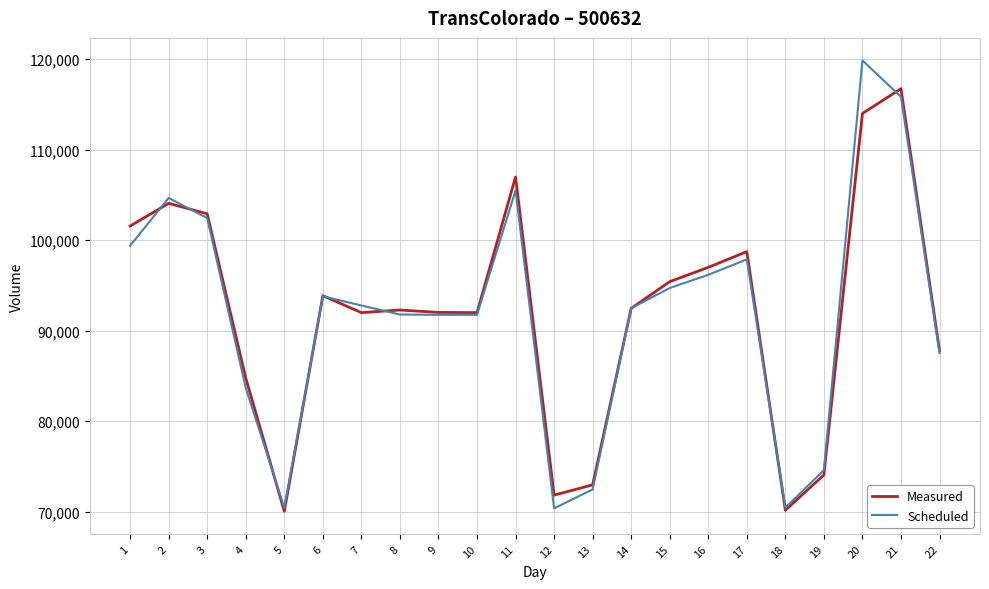

What is the highest value of the Measured series?

116731